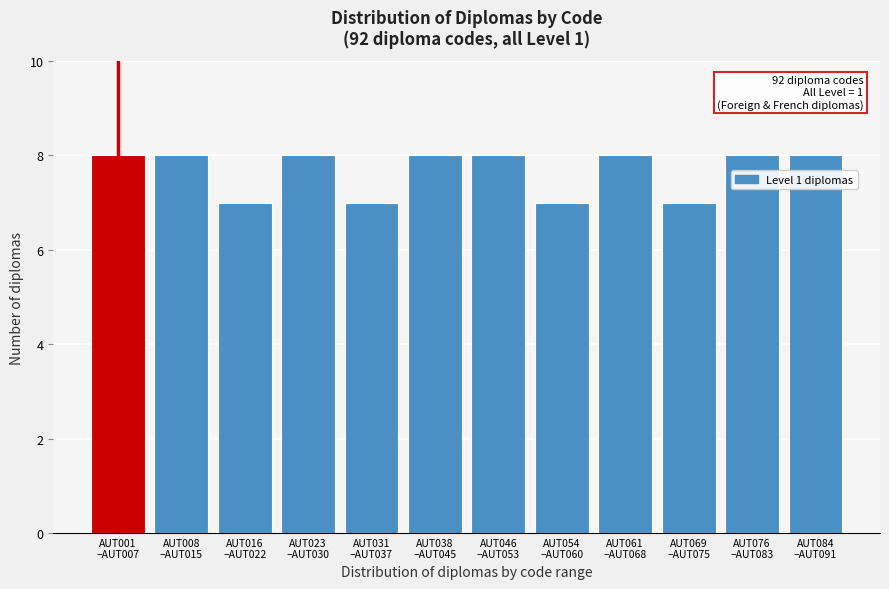

Reading left to right, transcribe all the data shown in this chart.

8	8	7	8	7	8	8	7	8	7	8	8